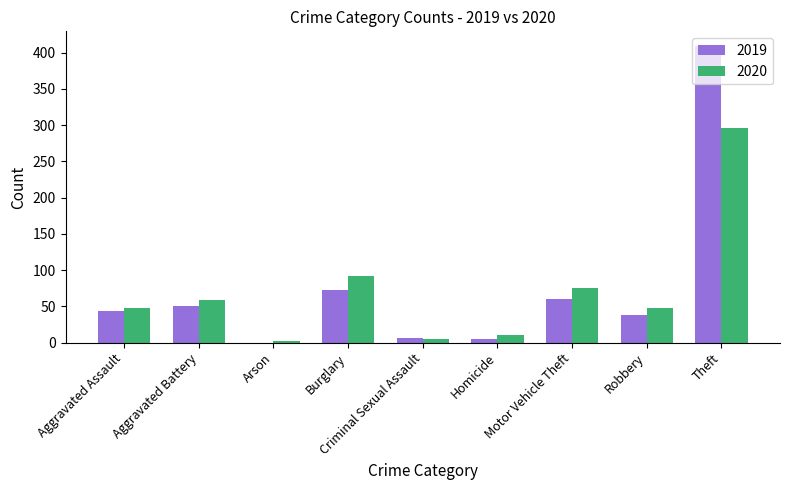

At which category is the sum across all series the highest?

Theft